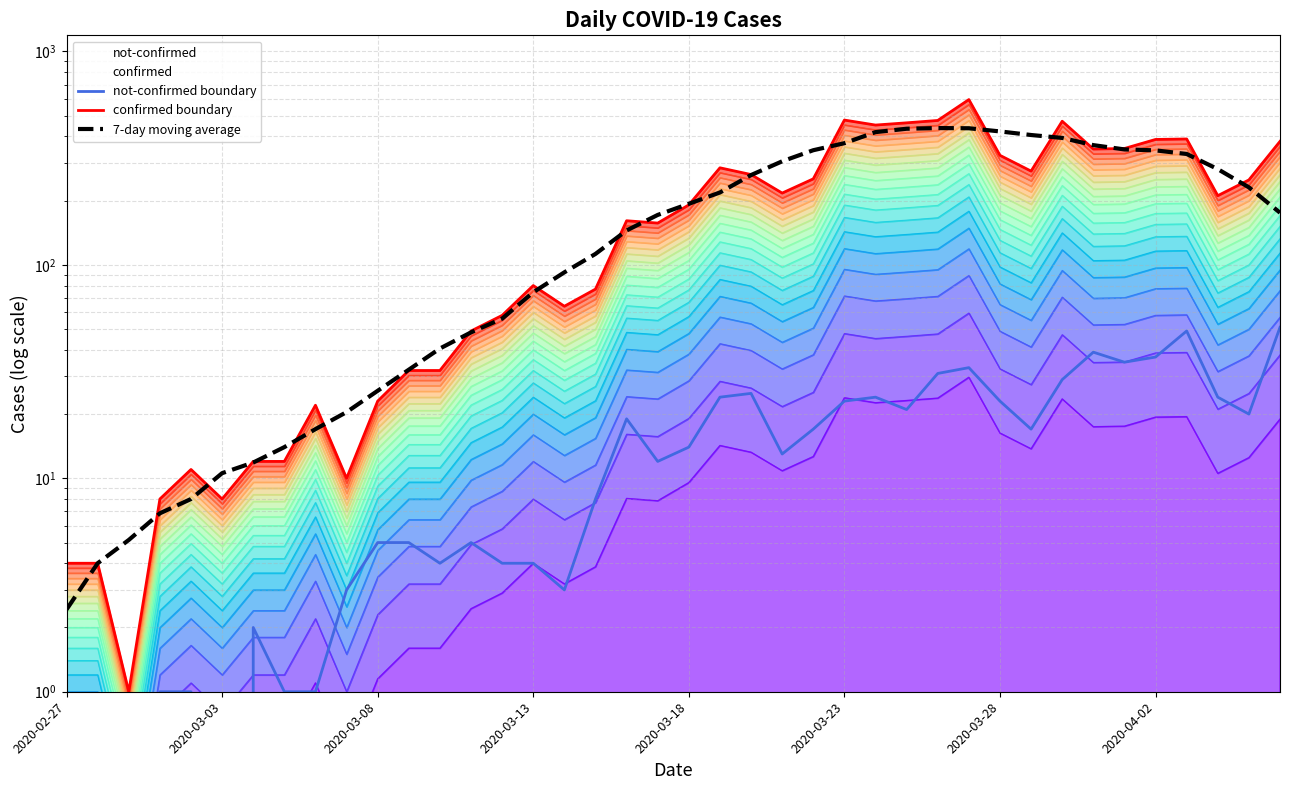

Does the chart display data point markers on the line(s)?

No